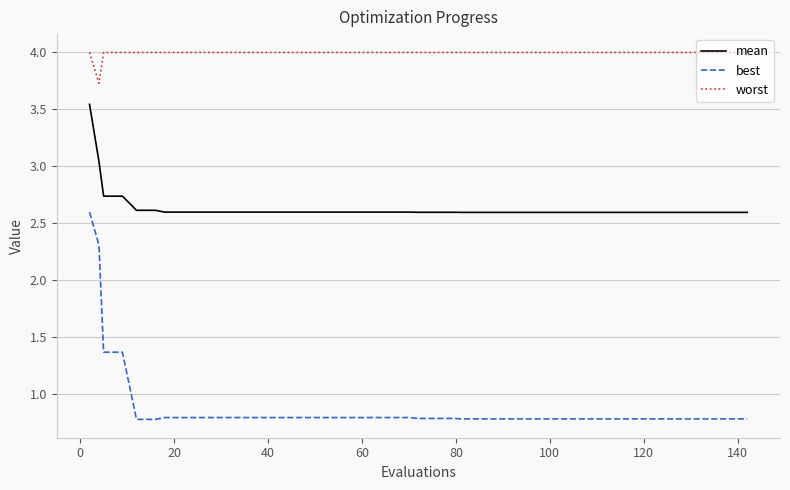

List the series in order of their peak value, highest first.

worst, mean, best